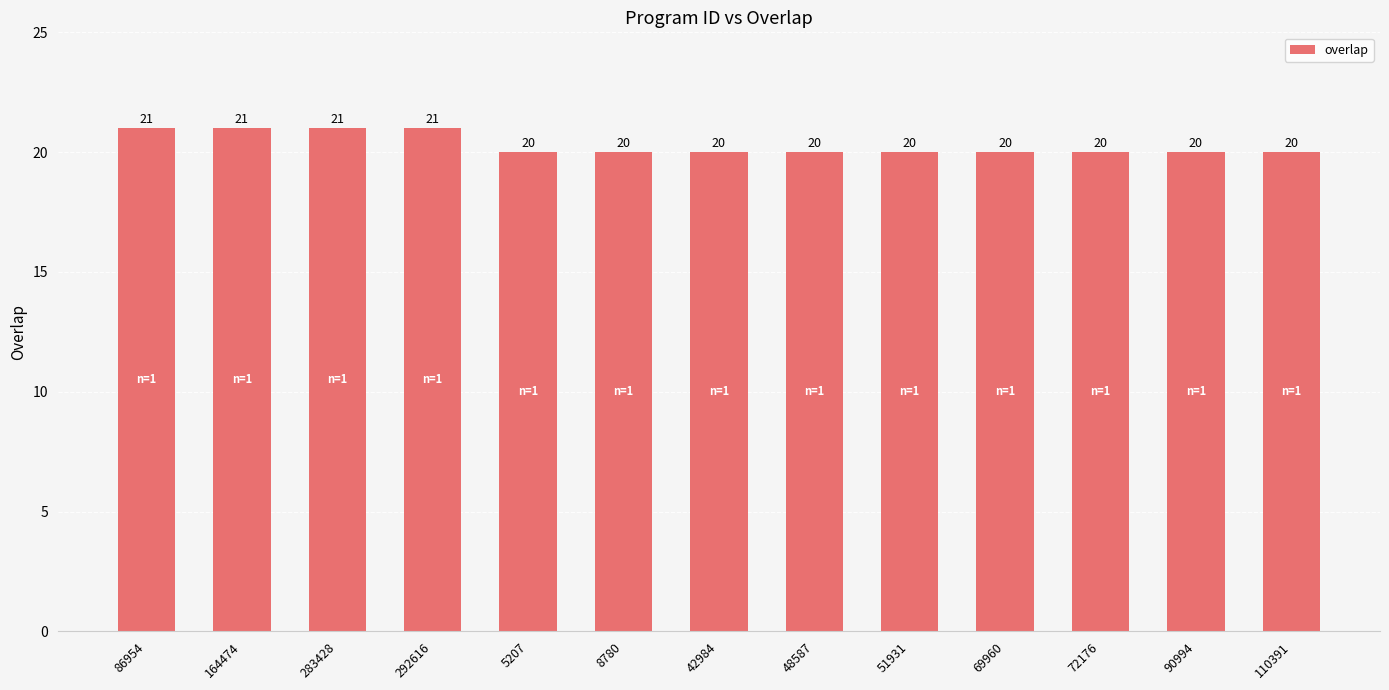

What is the average value?

20